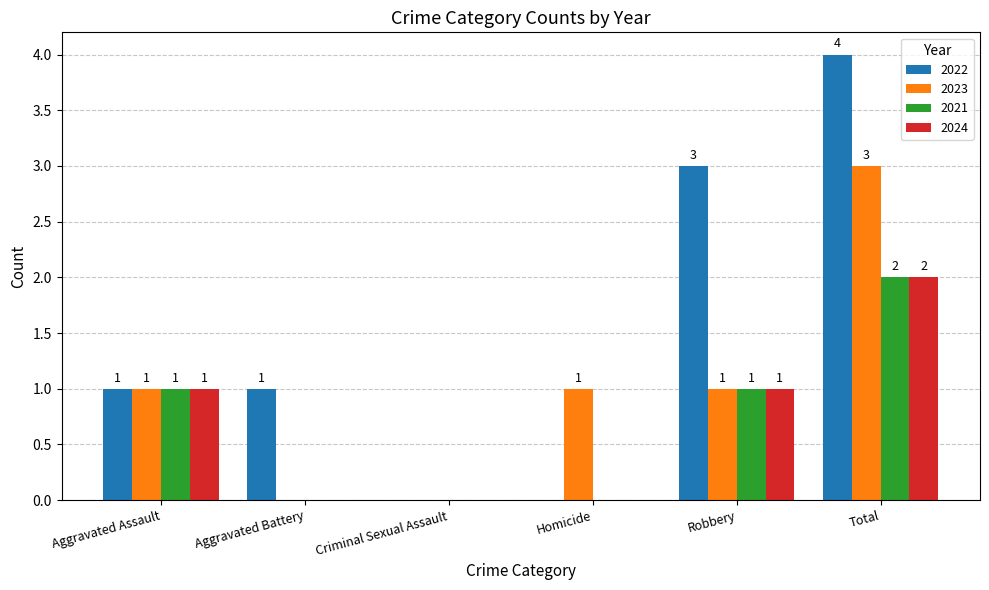

The value of 2022 at Criminal Sexual Assault is 0. True or false?

True